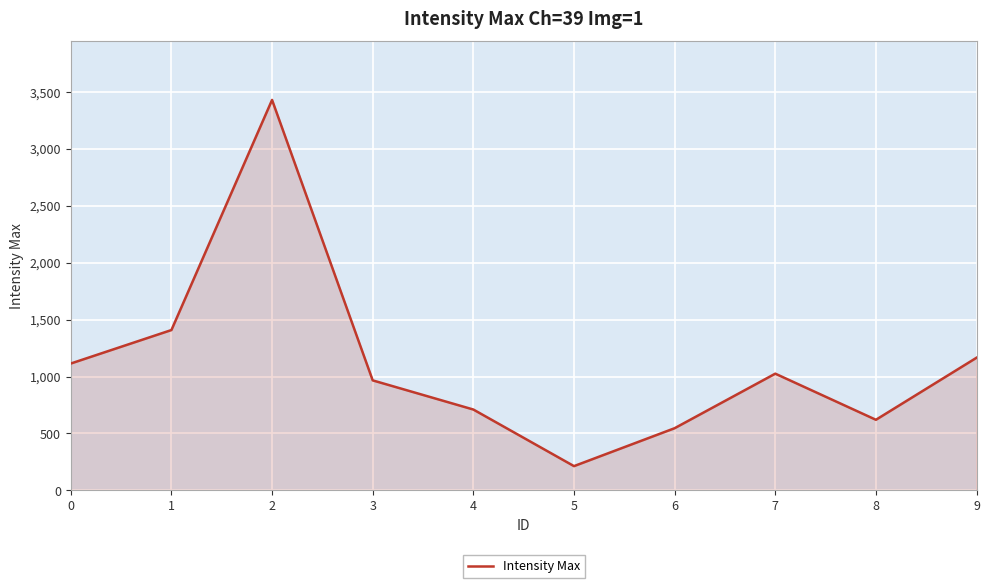

Approximately how many times larger is the value at 6 compared to 7?

0.5